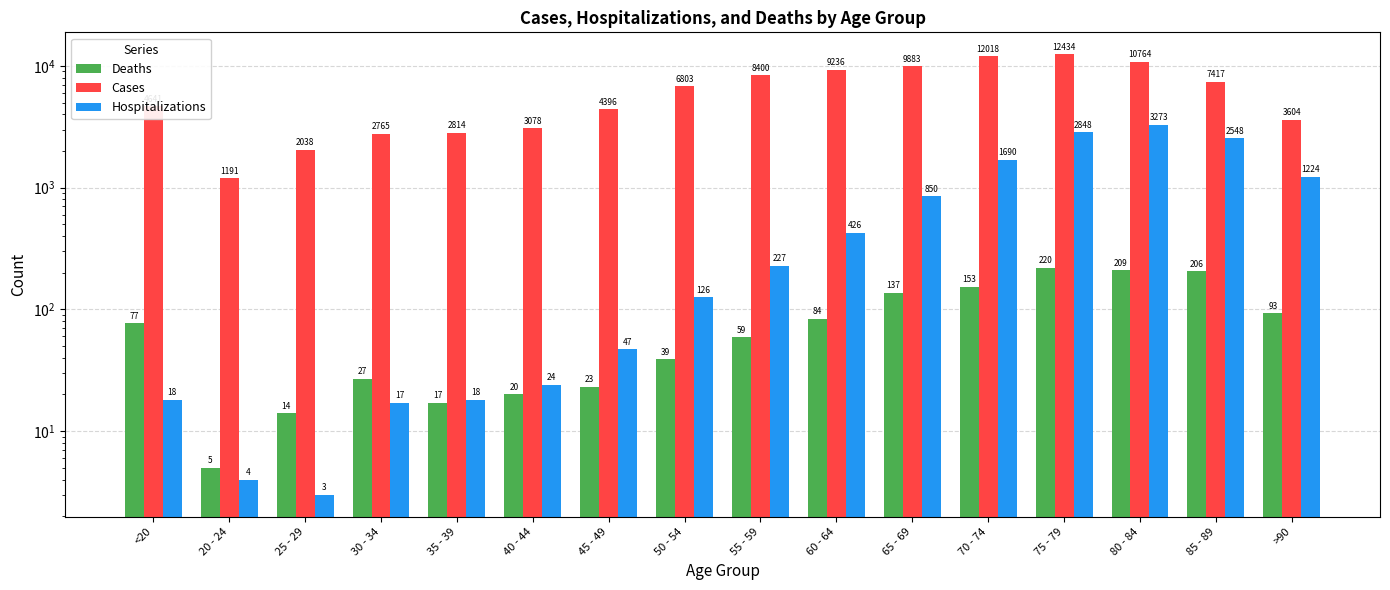

The value of Deaths at 55 - 59 is 59. True or false?

True